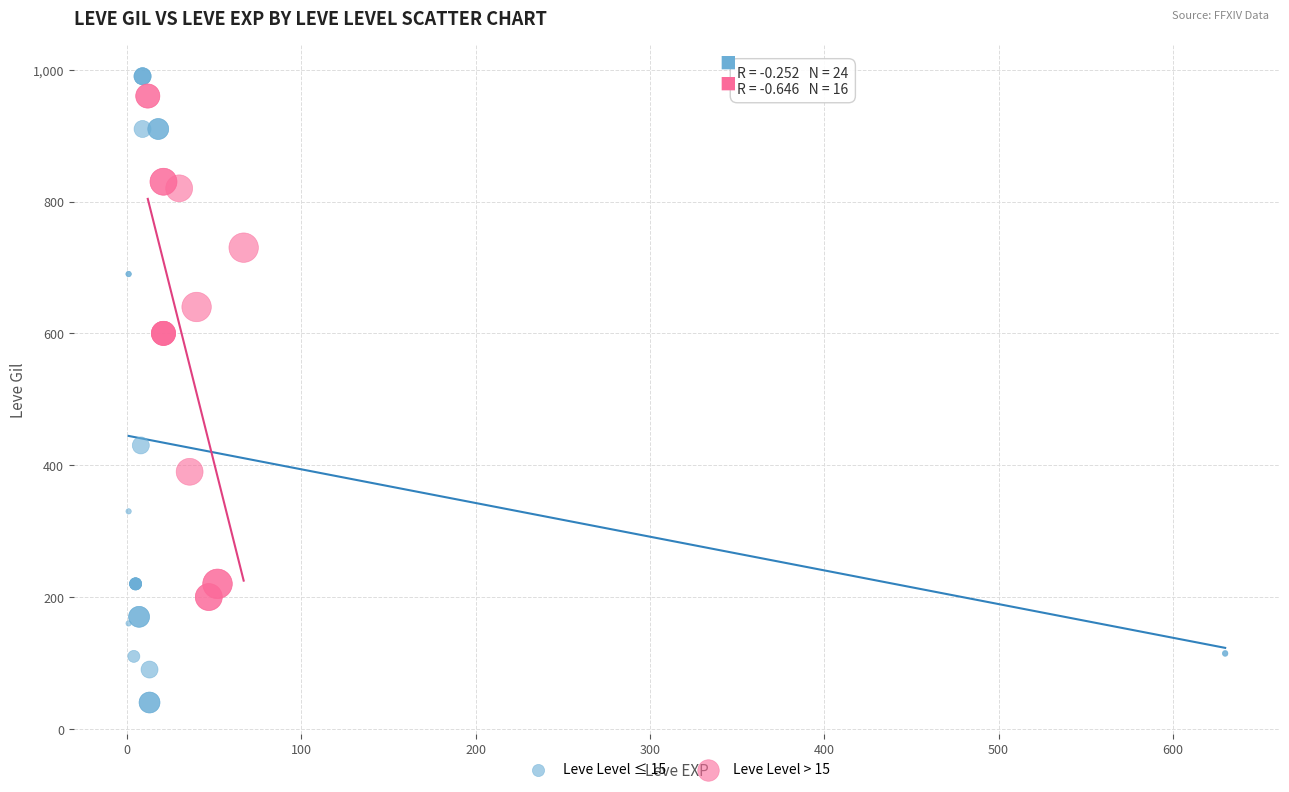

What are all the series names shown in the legend?

Leve Level ≤ 15, Leve Level > 15